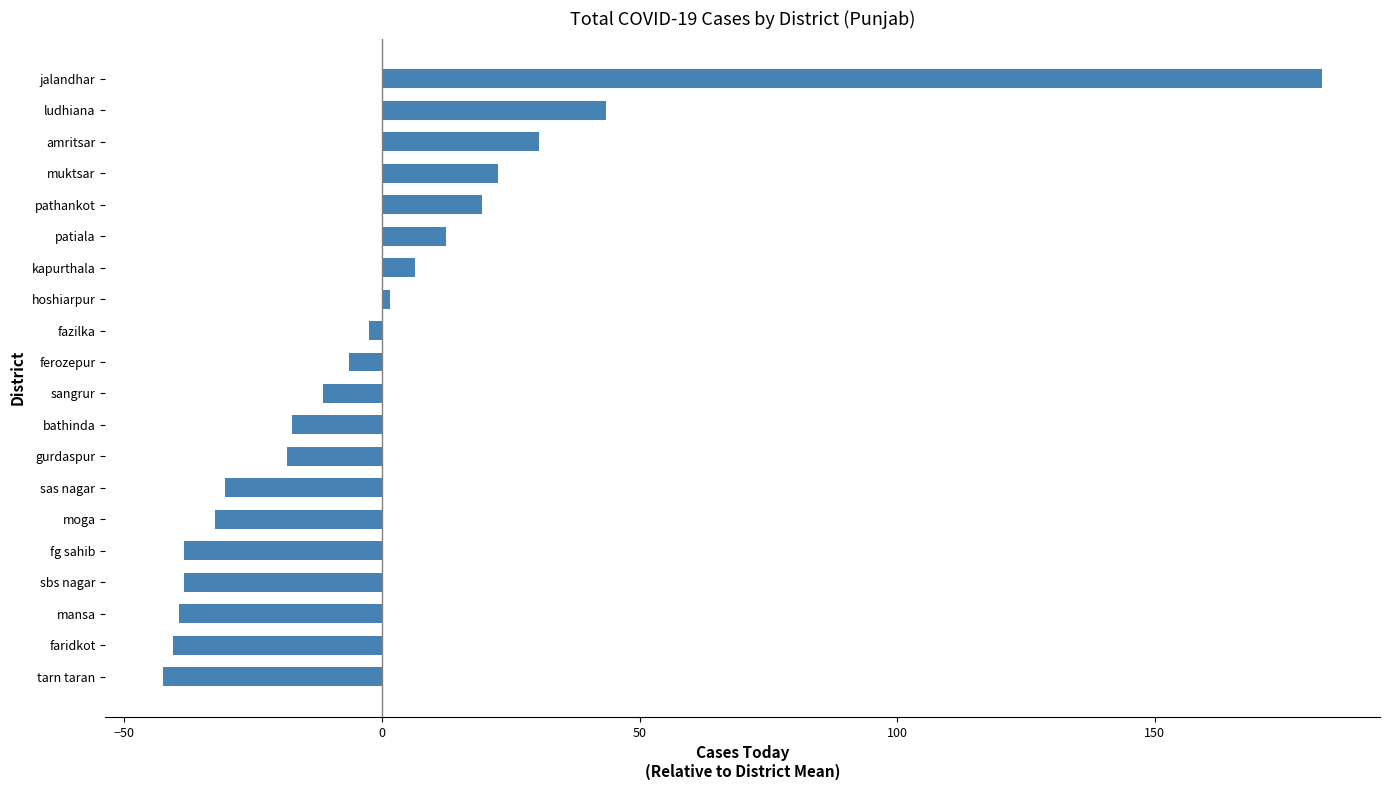

How many data points are above -6?

9